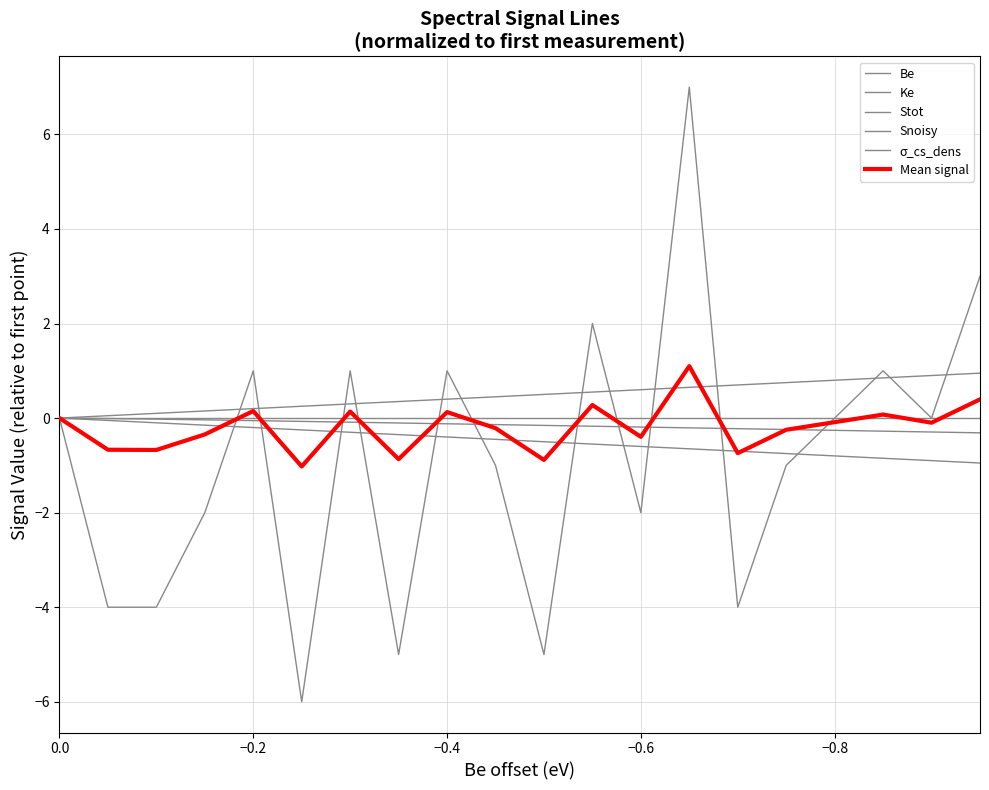

Reading right to left, list all the values displayed in this chart.

Be: -0.9	-0.9	-0.9	-0.8	-0.8	-0.7	-0.6	-0.6	-0.6	-0.5	-0.4	-0.4	-0.4	-0.3	-0.2	-0.2	-0.1	-0.1	-0.1	0.0
Ke: 1.0	0.9	0.8	0.8	0.8	0.7	0.7	0.6	0.5	0.5	0.5	0.4	0.3	0.3	0.2	0.2	0.2	0.1	0.0	0.0
Stot: -0.3	-0.3	-0.3	-0.3	-0.2	-0.2	-0.2	-0.2	-0.2	-0.2	-0.1	-0.1	-0.1	-0.1	-0.1	-0.1	-0.0	-0.0	-0.0	0.0
Snoisy: 3.0	0.0	1.0	0.0	-1.0	-4.0	7.0	-2.0	2.0	-5.0	-1.0	1.0	-5.0	1.0	-6.0	1.0	-2.0	-4.0	-4.0	0.0
σ_cs_dens: 0.0	0.0	0.0	0.0	0.0	0.0	0.0	0.0	0.0	0.0	0.0	0.0	0.0	0.0	0.0	0.0	0.0	0.0	0.0	0.0
Mean signal: 0.4	-0.1	0.1	-0.1	-0.2	-0.7	1.1	-0.4	0.3	-0.9	-0.2	0.1	-0.9	0.1	-1.0	0.1	-0.3	-0.7	-0.7	0.0